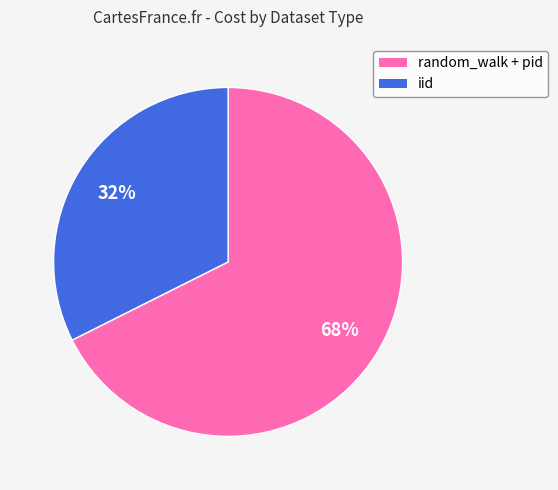

Is there any slice that represents more than half of the pie?

Yes